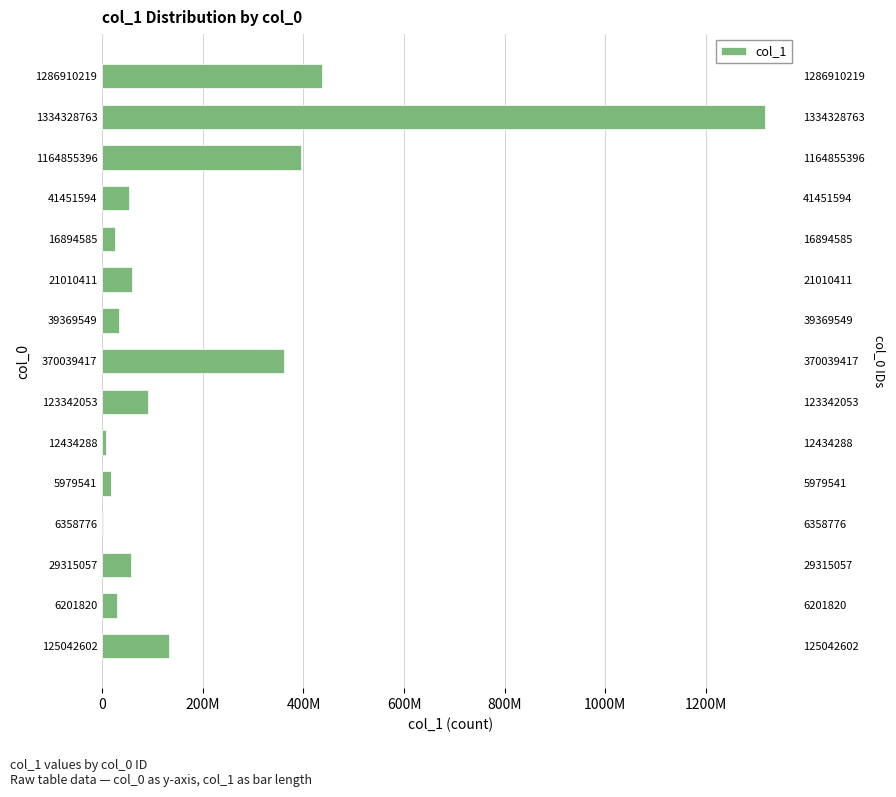

How many bars are there in total?

15